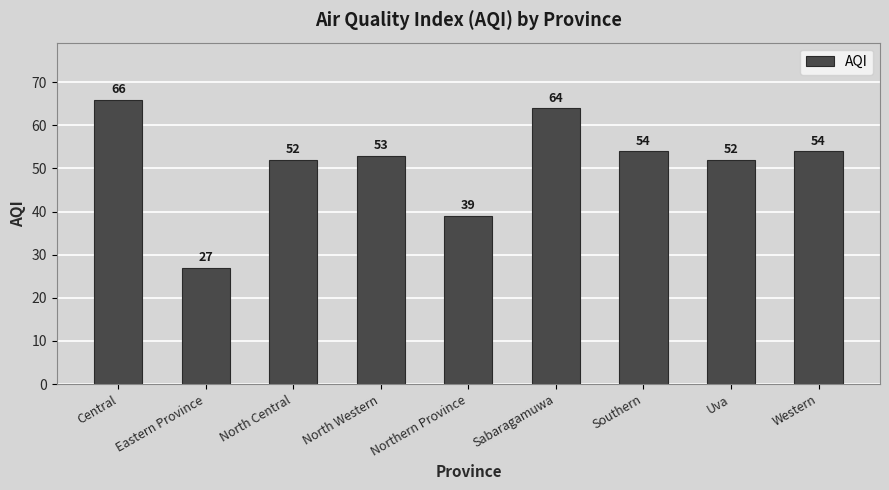

What is the difference between the values at North Central and Western?

2